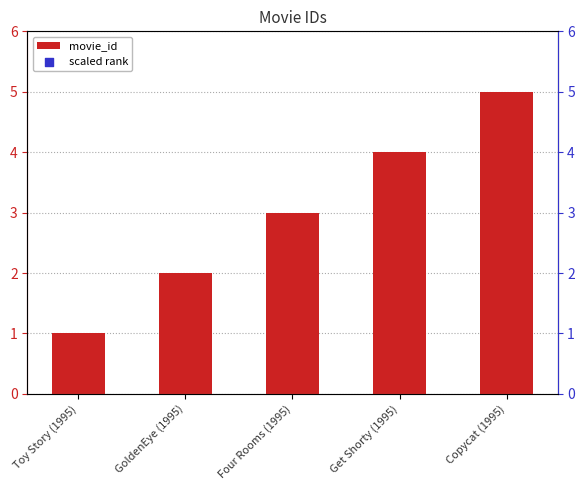

The movie_id series shows 3 at Four Rooms (1995). True or false?

True